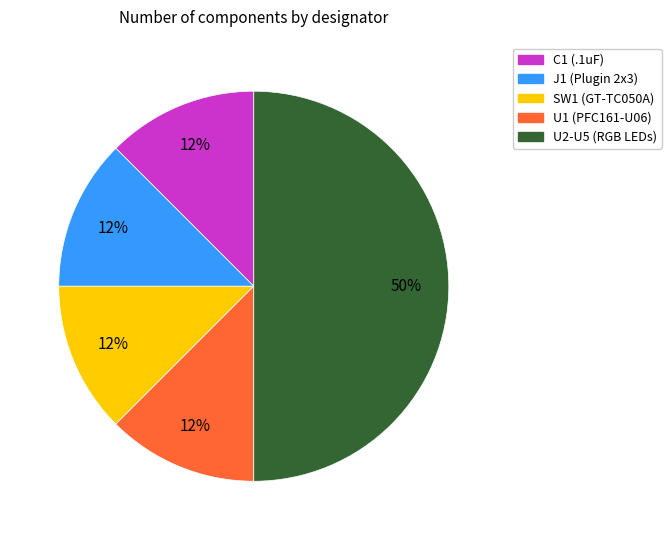

To the nearest percent, what is the average slice percentage?

20%